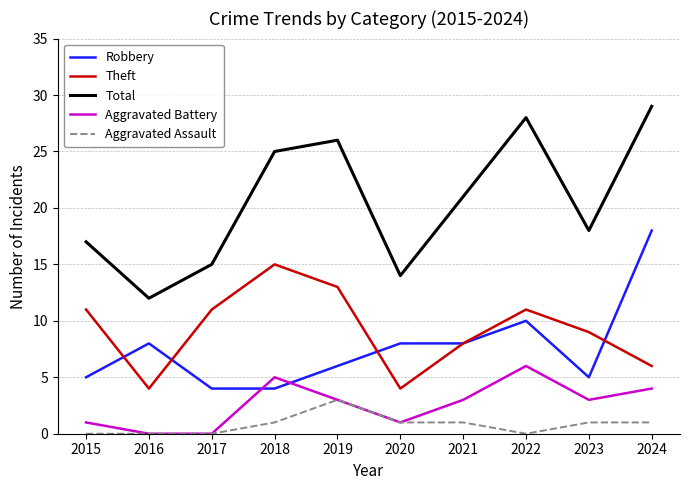

True or false: Aggravated Battery and Total cross at least once.

False